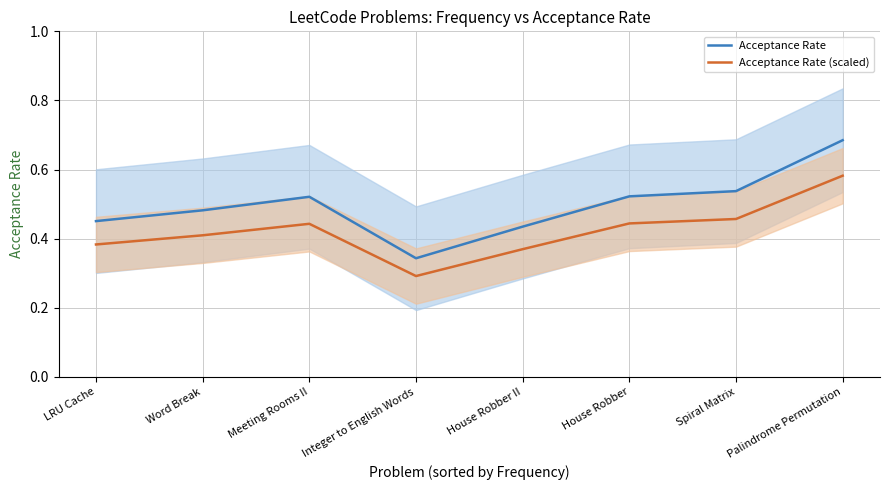

Reading left to right, list all the values displayed in this chart.

Acceptance Rate: LRU Cache=0.5	Word Break=0.5	Meeting Rooms II=0.5	Integer to English Words=0.3	House Robber II=0.4	House Robber=0.5	Spiral Matrix=0.5	Palindrome Permutation=0.7
Acceptance Rate (scaled): LRU Cache=0.4	Word Break=0.4	Meeting Rooms II=0.4	Integer to English Words=0.3	House Robber II=0.4	House Robber=0.4	Spiral Matrix=0.5	Palindrome Permutation=0.6